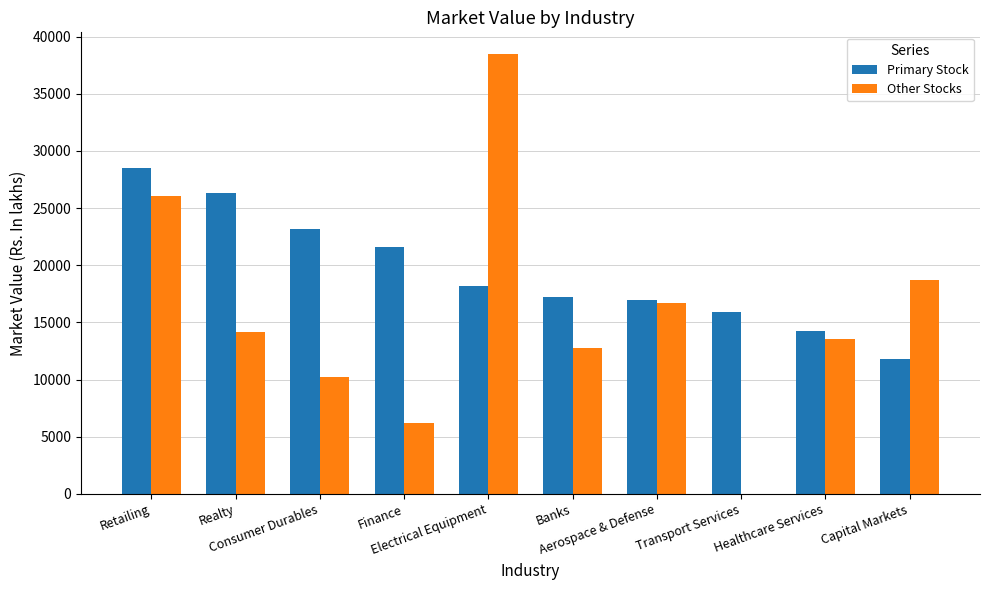

How many positive values does the Other Stocks series have?

9